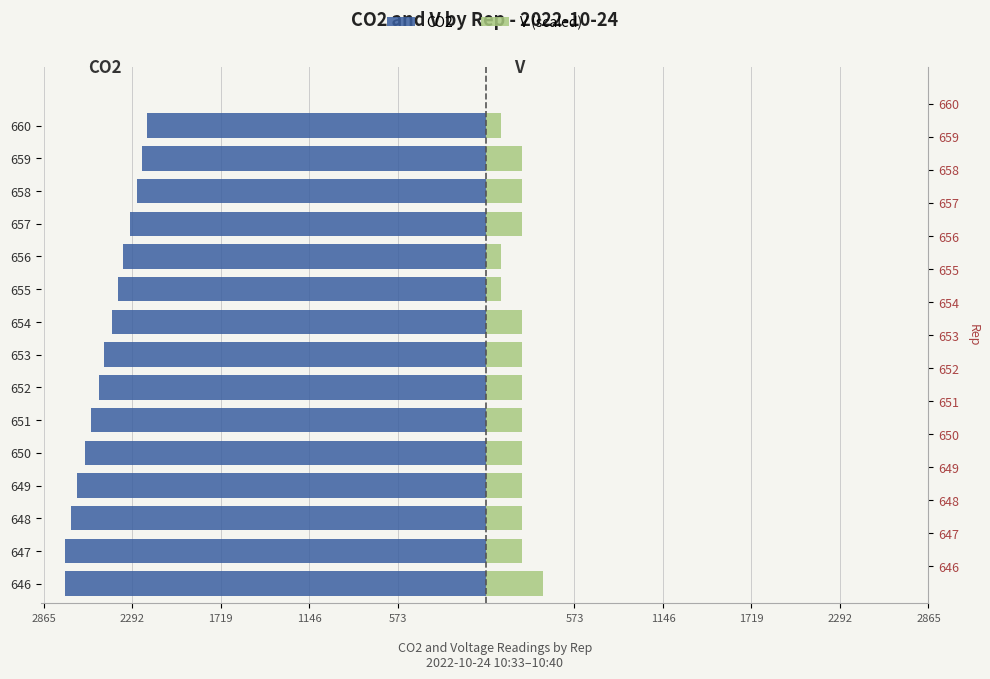

How many groups of bars are there?

15